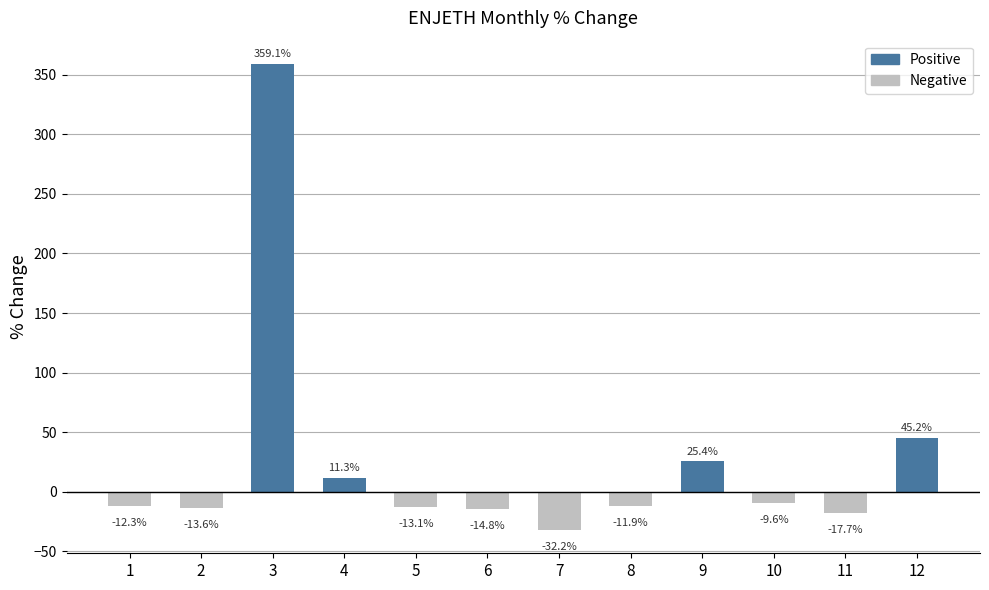

What is the maximum value shown in the chart?

359.1